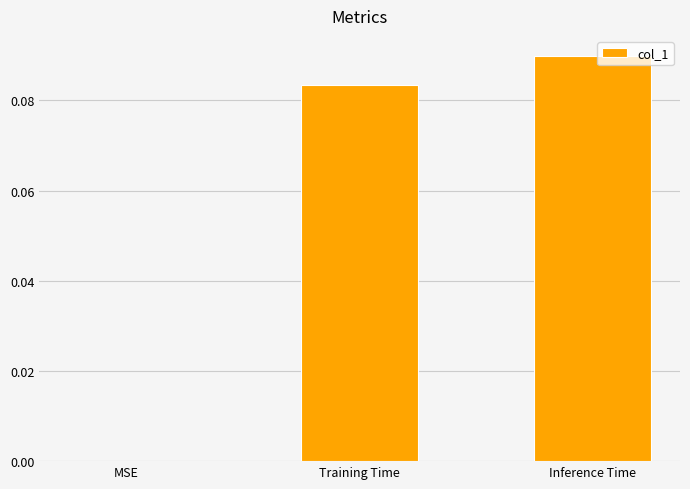

Are the bars horizontal?

No